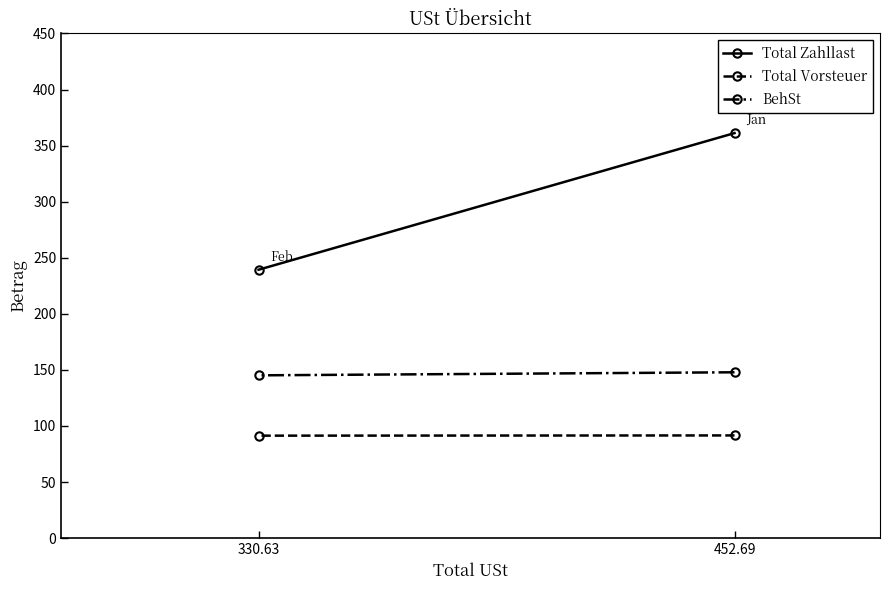

At which category is the sum across all series the highest?

452.69